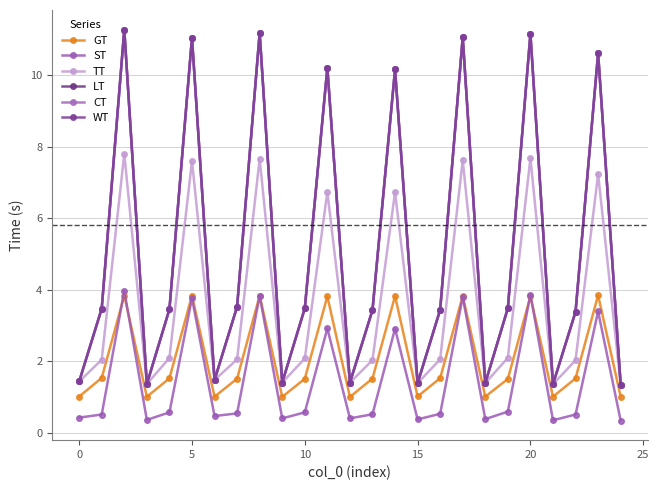

Is this an area chart (filled region under the line)?

No